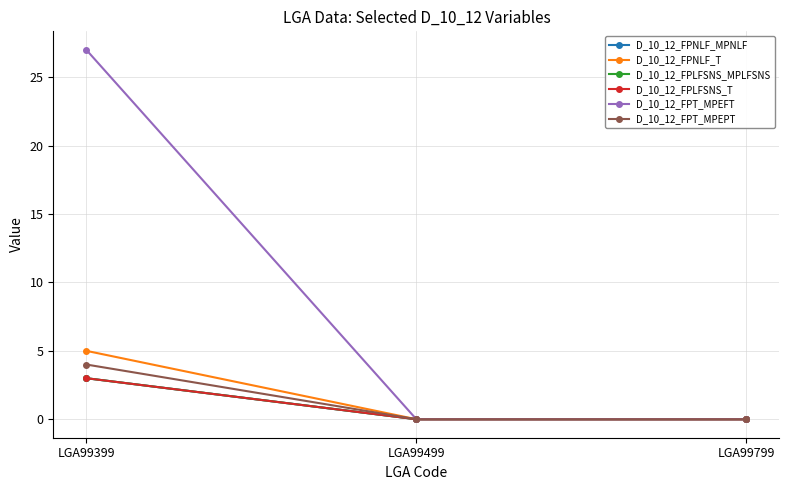

Is this an area chart (filled region under the line)?

No